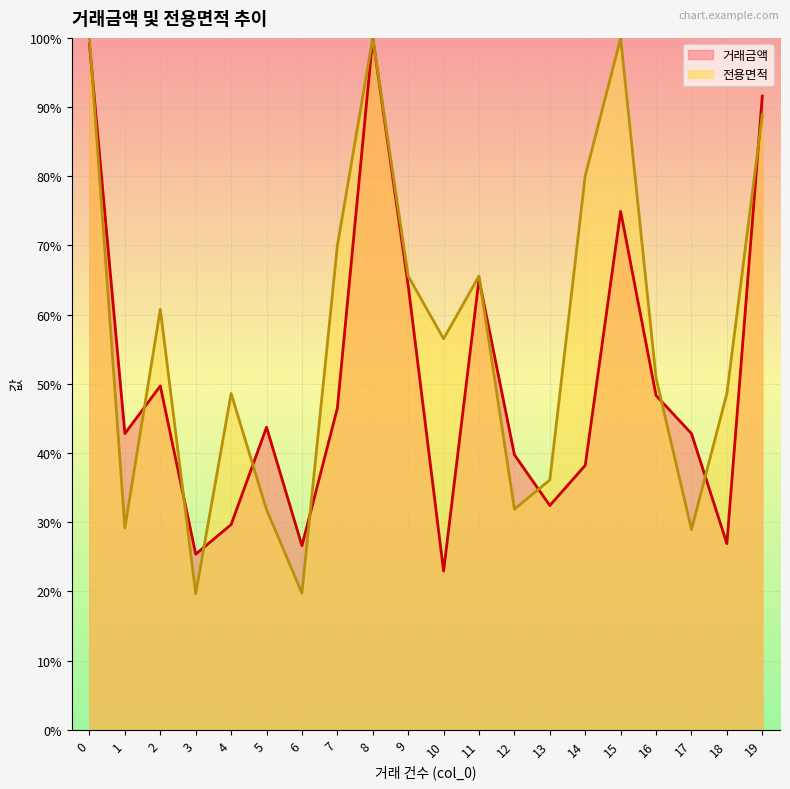

List the labels in order of 거래금액 value, smallest first.

10, 3, 6, 18, 4, 13, 14, 12, 1, 17, 5, 7, 16, 2, 9, 11, 15, 19, 0, 8